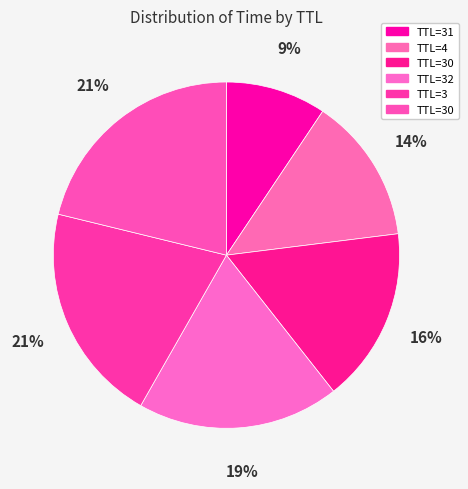

Count the number of slices in the pie.

6